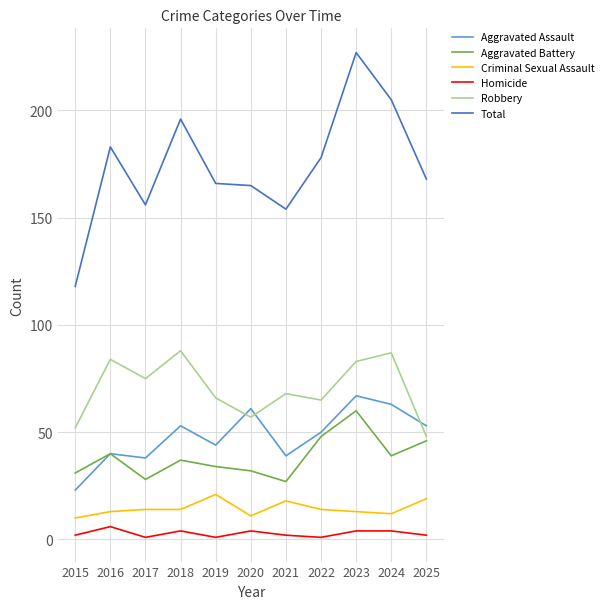

At which label does Aggravated Assault first exceed 50?

2018